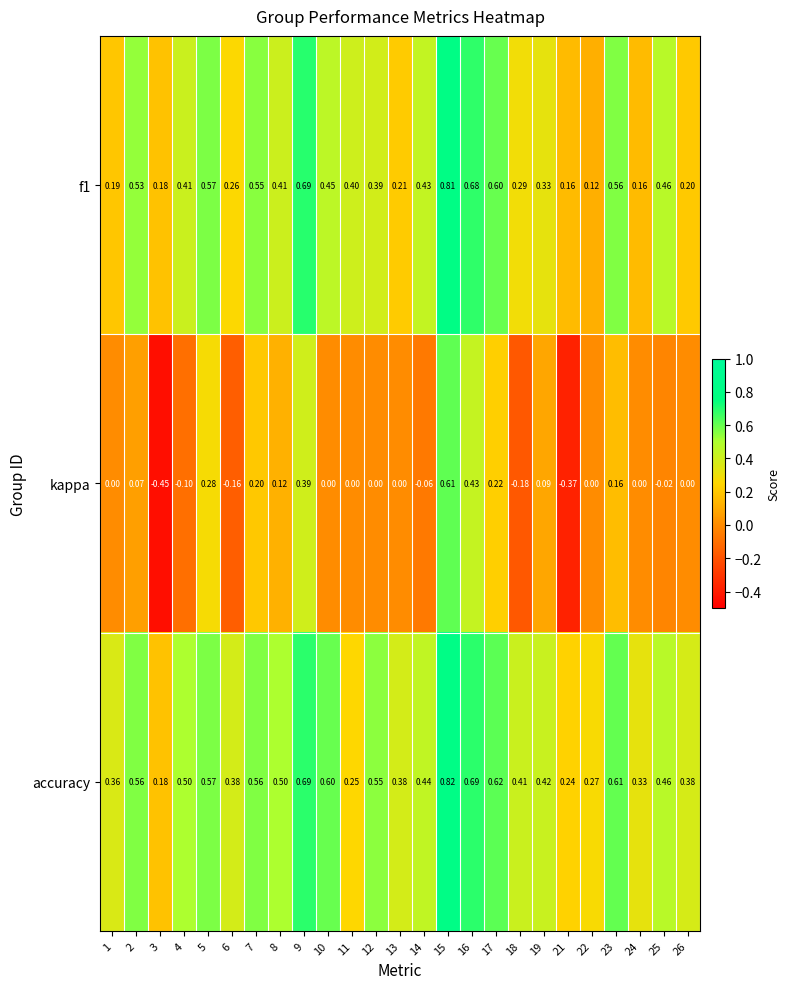

Count the number of categories in the chart.

25